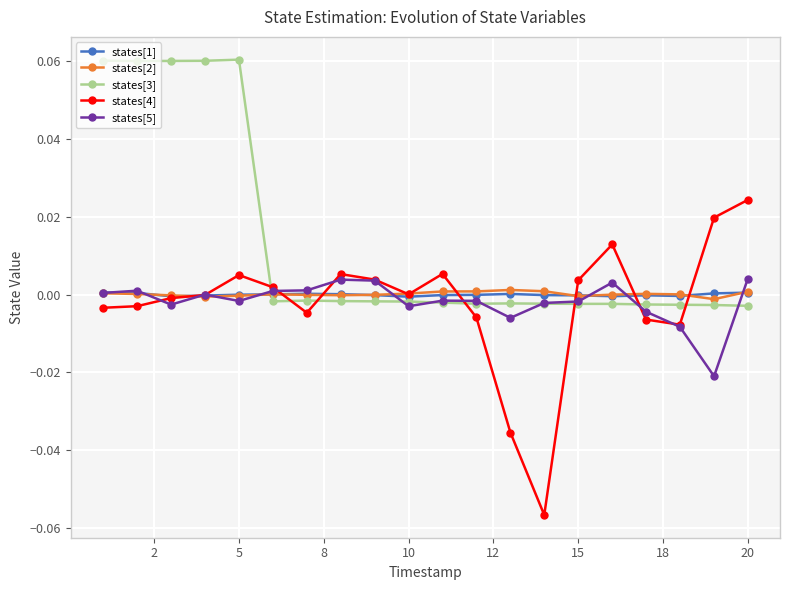

After their last crossing, which series has the higher values: states[4] or states[1]?

states[4]